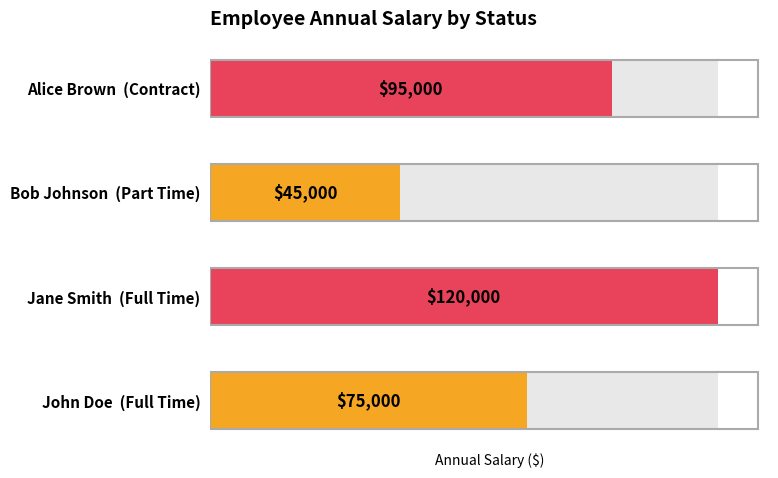

The chart shows a value of 10040 at Bob Johnson (Part Time). True or false?

False